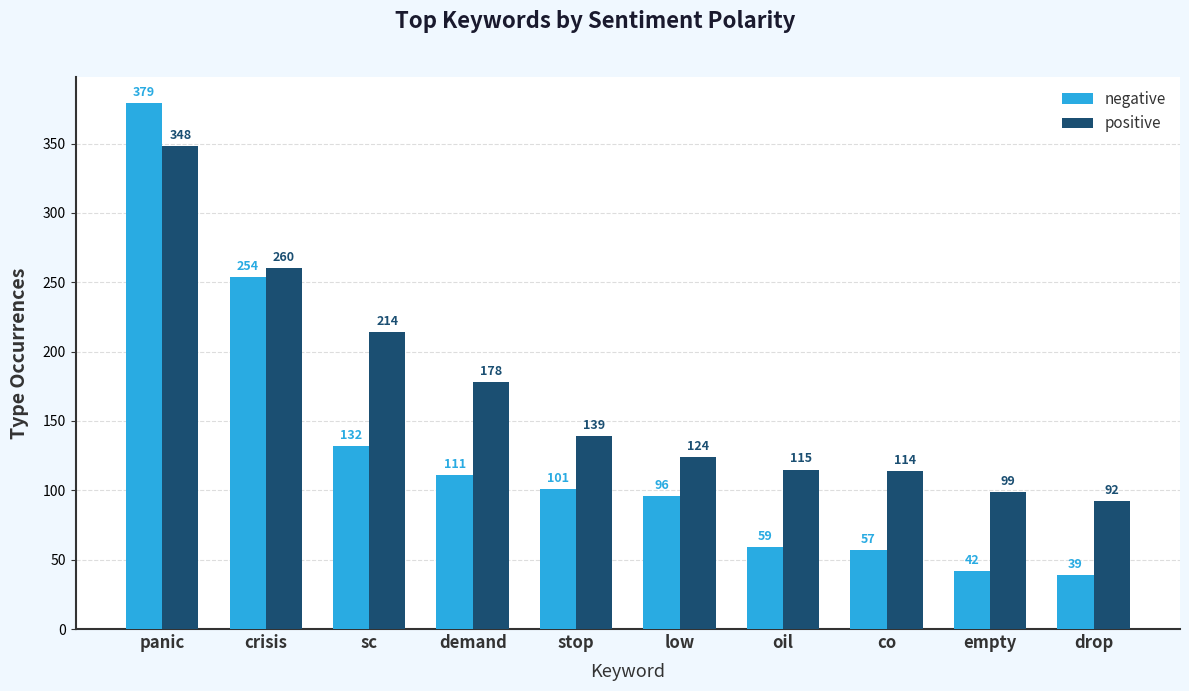

Reading left to right, extract all data points from this chart.

negative: 379	254	132	111	101	96	59	57	42	39
positive: 348	260	214	178	139	124	115	114	99	92